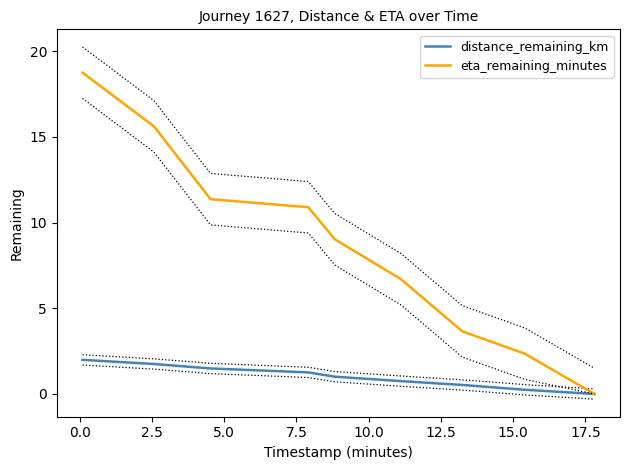

Does the chart display data point markers on the line(s)?

No